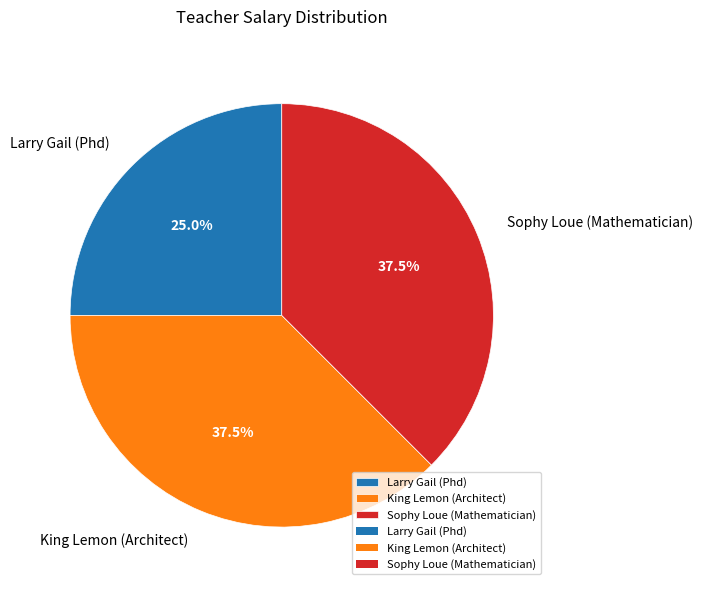

Count the number of slices in the pie.

3